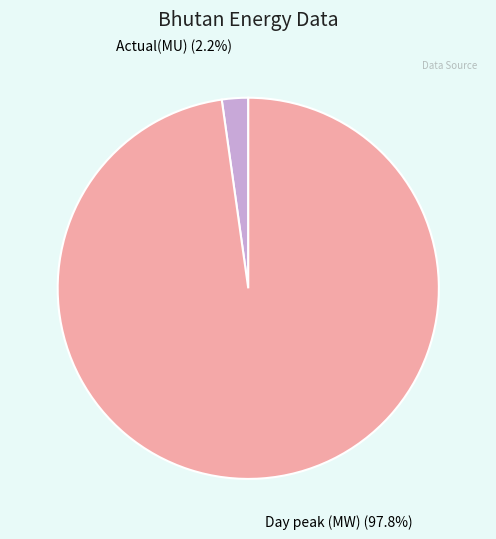

Is there a majority slice in this chart?

Yes